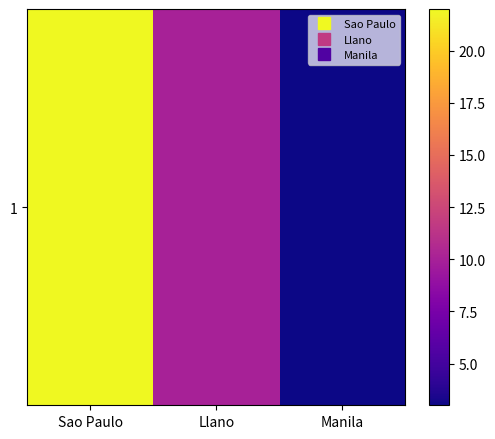

What is the average value?

12